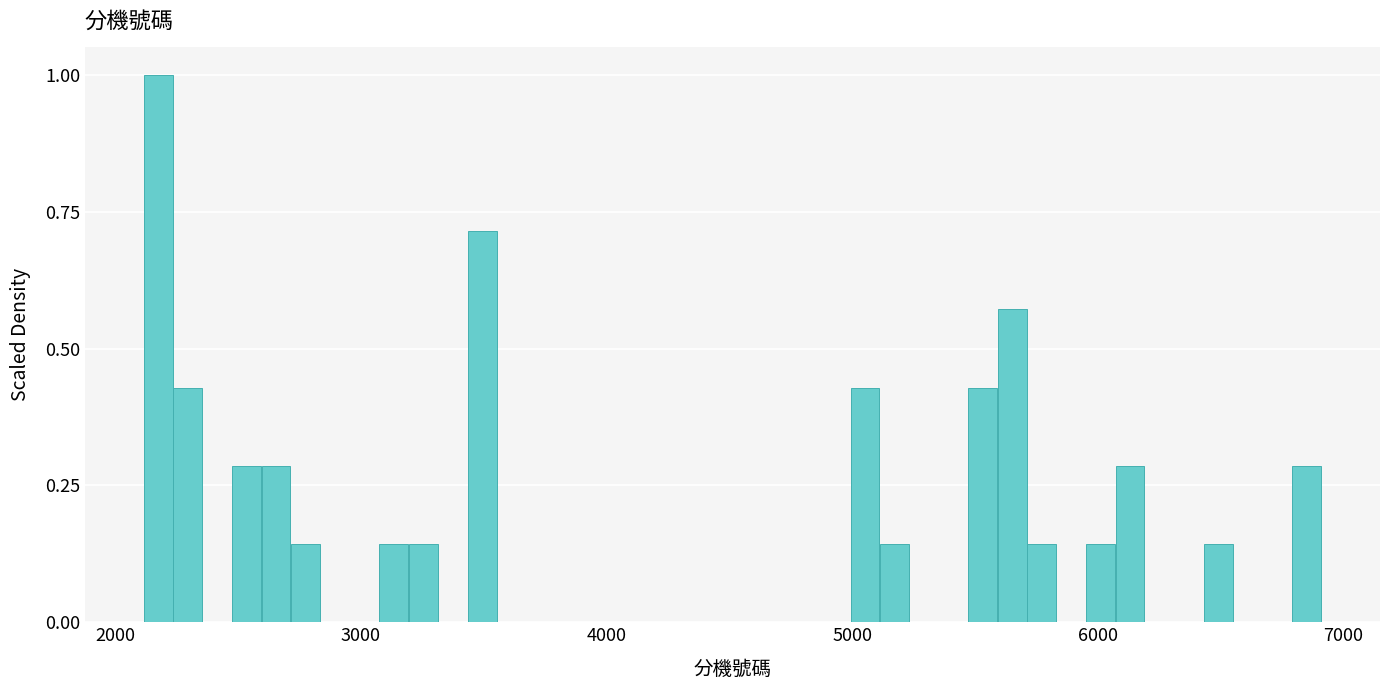

Around what value on the x-axis is the tallest bar? Give the approximate position of its centre, as read against the axis.

2200